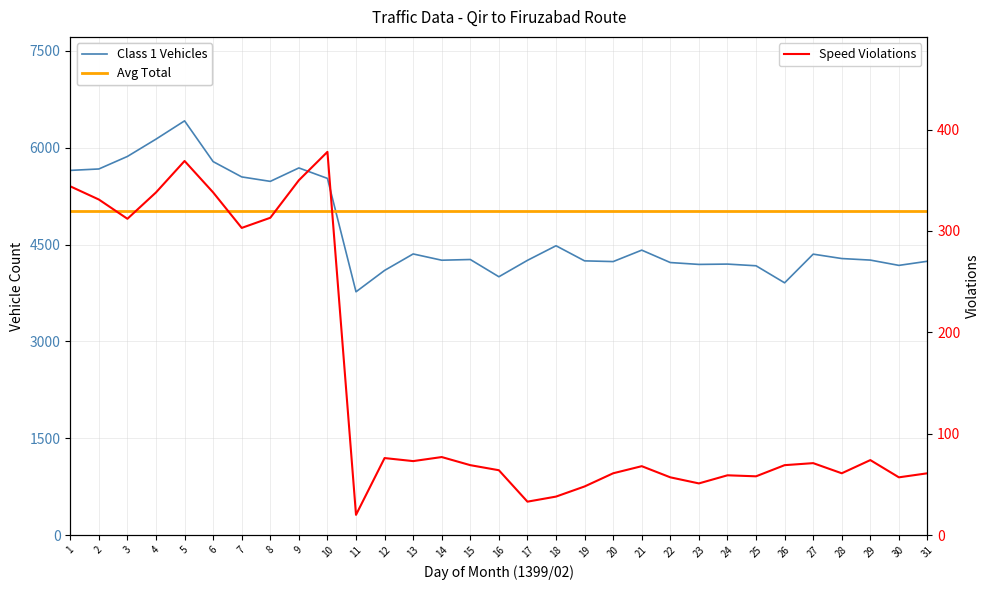

Reading right to left, what are all the values shown in this chart?

Class 1 Vehicles: 4241.0	4177.0	4259.0	4283.0	4351.0	3907.0	4171.0	4197.0	4192.0	4221.0	4413.0	4236.0	4247.0	4481.0	4255.0	4001.0	4268.0	4257.0	4354.0	4099.0	3768.0	5524.0	5686.0	5478.0	5547.0	5784.0	6415.0	6132.0	5864.0	5670.0	5648.0
Avg Total (5021): 5021.9	5021.9	5021.9	5021.9	5021.9	5021.9	5021.9	5021.9	5021.9	5021.9	5021.9	5021.9	5021.9	5021.9	5021.9	5021.9	5021.9	5021.9	5021.9	5021.9	5021.9	5021.9	5021.9	5021.9	5021.9	5021.9	5021.9	5021.9	5021.9	5021.9	5021.9
Speed Violations: 61.0	57.0	74.0	61.0	71.0	69.0	58.0	59.0	51.0	57.0	68.0	61.0	48.0	38.0	33.0	64.0	69.0	77.0	73.0	76.0	20.0	378.0	350.0	313.0	303.0	338.0	369.0	338.0	312.0	331.0	344.0